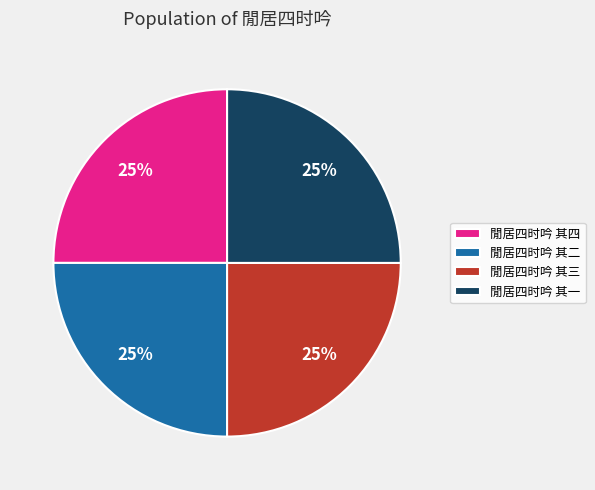

True or false: 閒居四时吟 其一 accounts for 25% of the total.

True